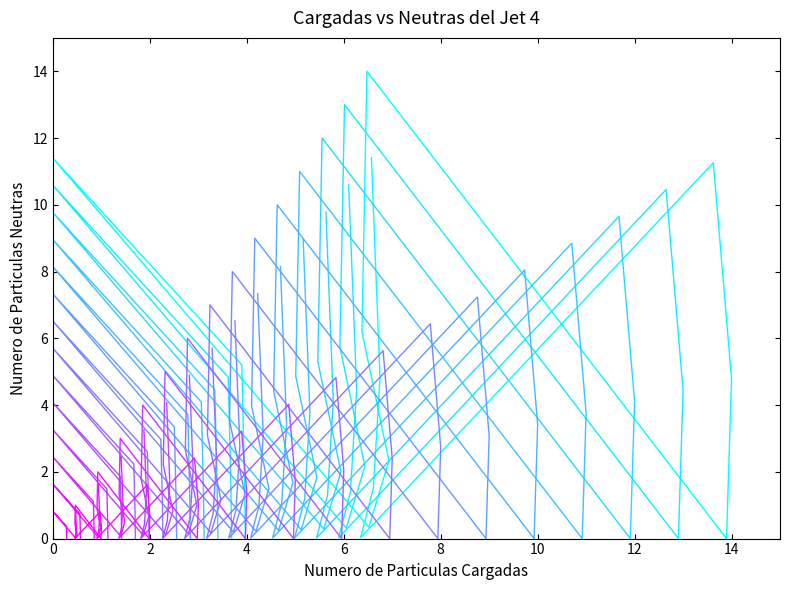

What is the difference between the maximum and minimum values?

10.0